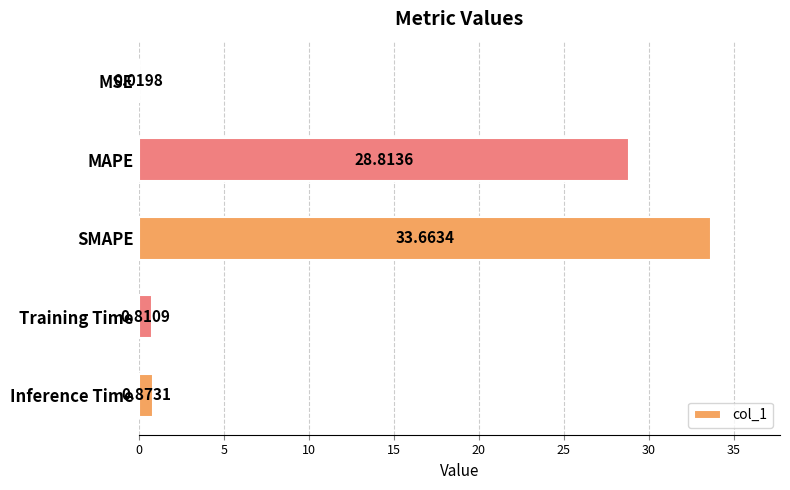

Where is the data nearest to the value 16?

MAPE